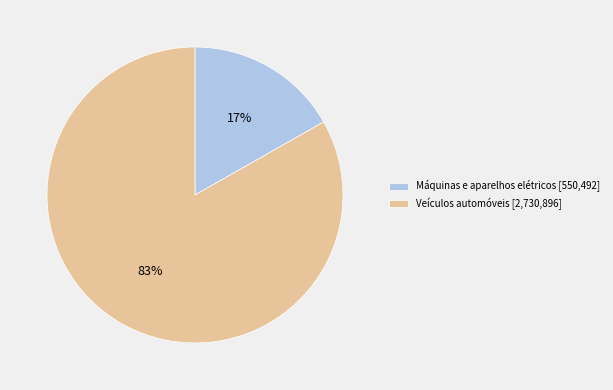

To the nearest percent, what is the combined percentage of Máquinas e aparelhos elétricos and Veículos automóveis?

100%